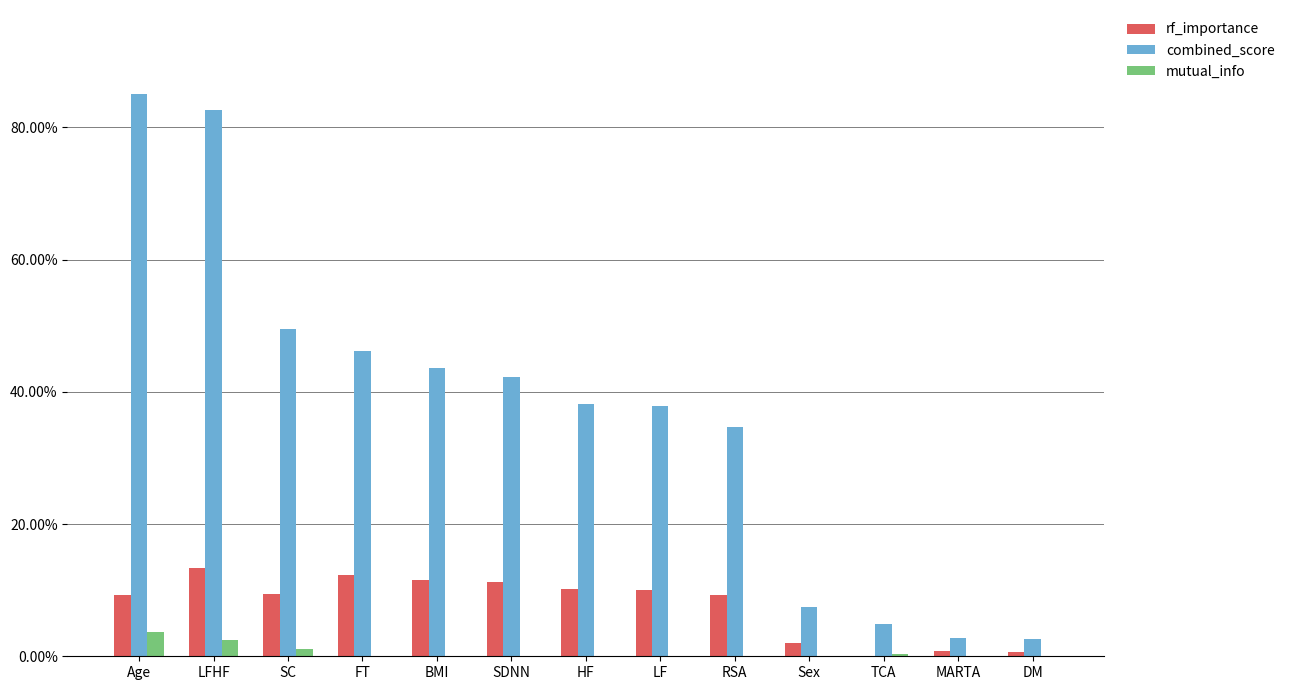

What are all the series names shown in the legend?

rf_importance, combined_score, mutual_info